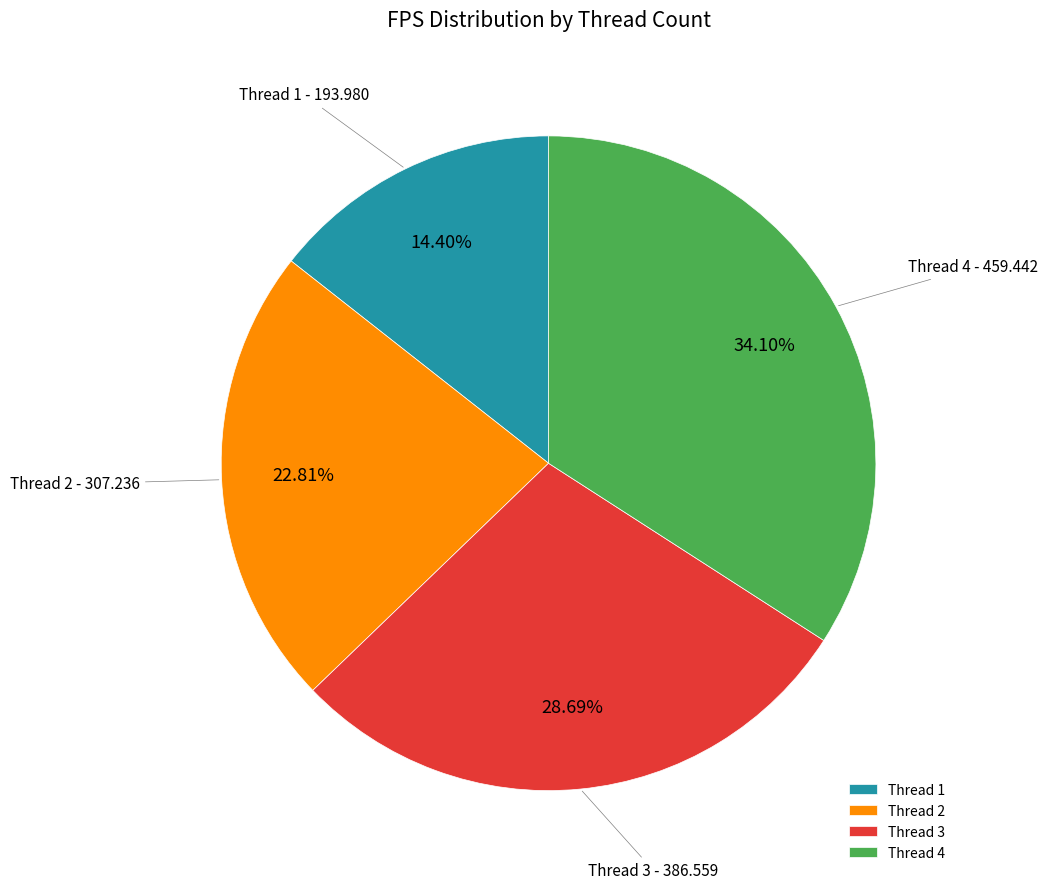

Rank the categories by value from lowest to highest.

Thread 1, Thread 2, Thread 3, Thread 4